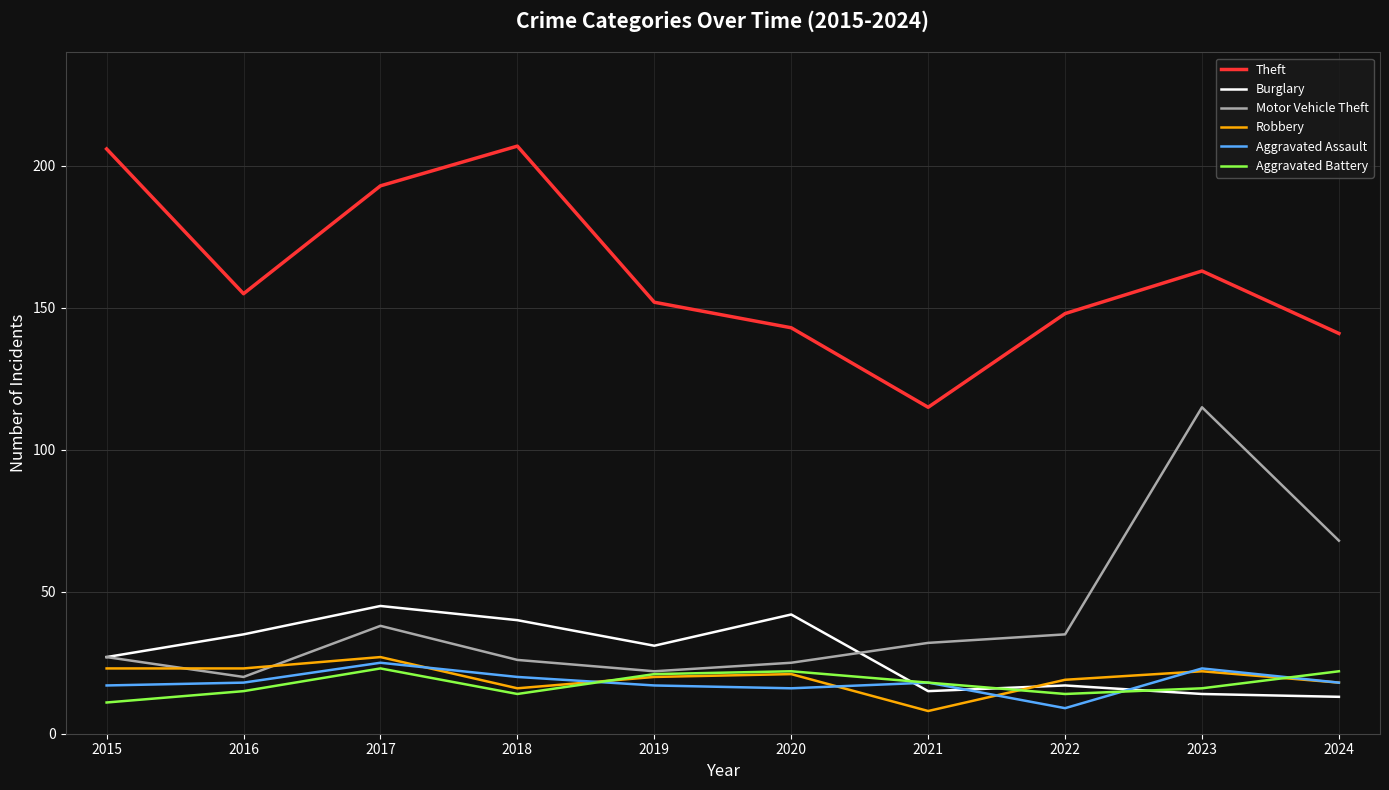

At which label does Theft first exceed 155?

2015